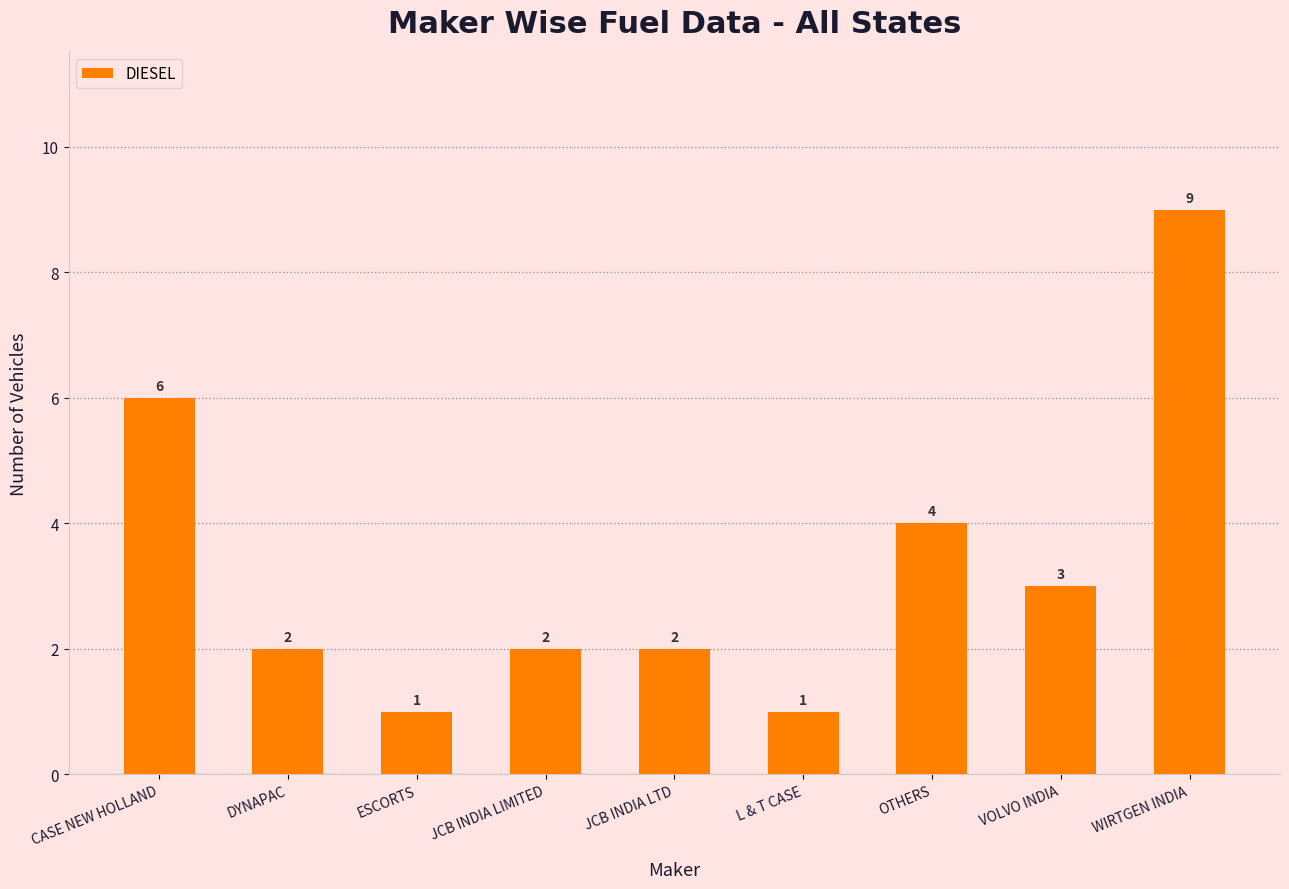

Reading left to right, list all the values displayed in this chart.

CASE NEW HOLLAND=6	DYNAPAC=2	ESCORTS=1	JCB INDIA LIMITED=2	JCB INDIA LTD=2	L & T CASE=1	OTHERS=4	VOLVO INDIA=3	WIRTGEN INDIA=9